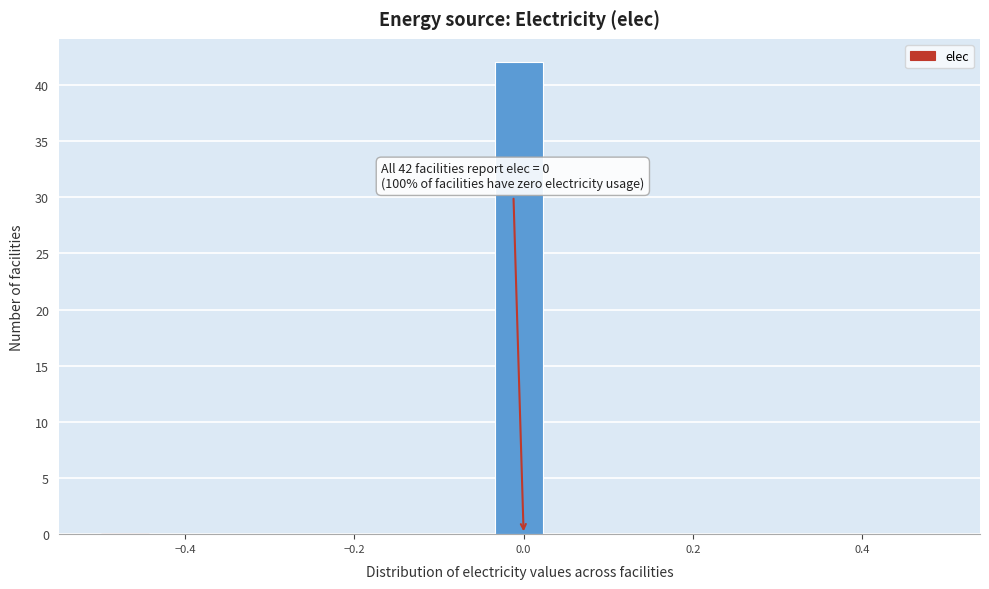

Around what value on the x-axis is the tallest bar? Give the approximate position of its centre, as read against the axis.

0.00